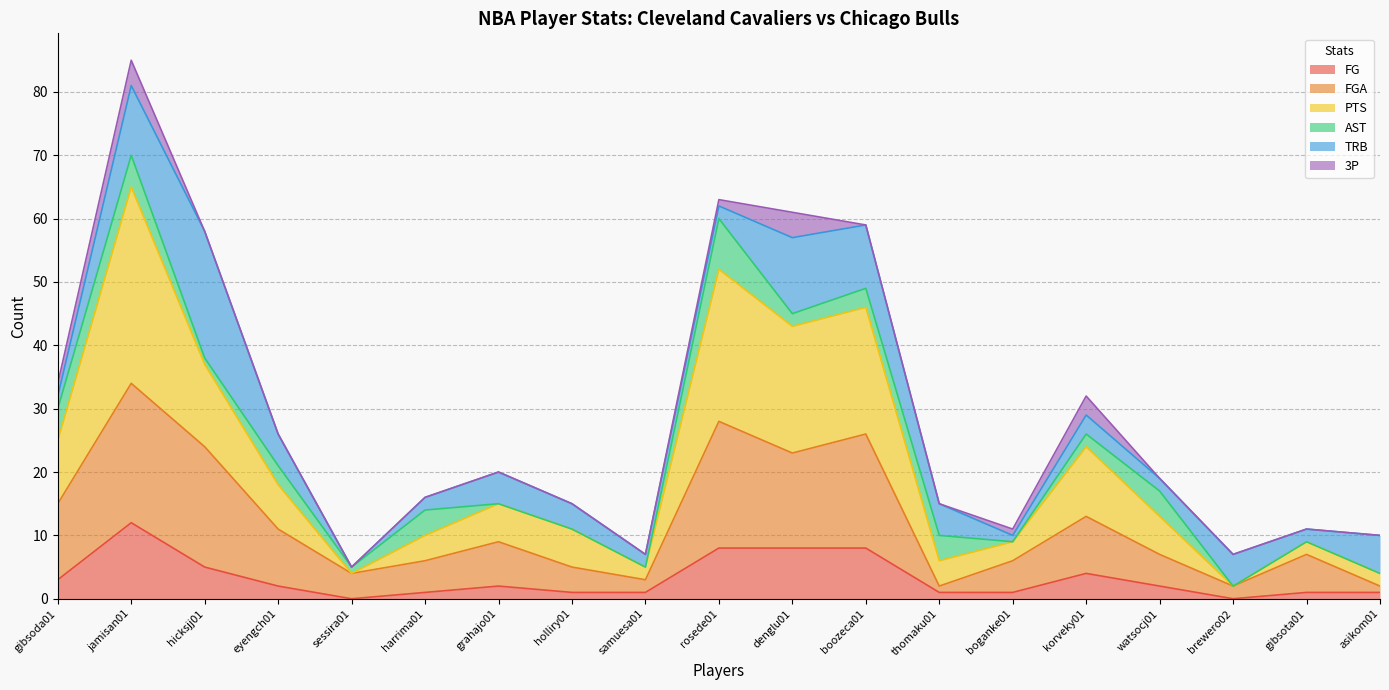

At which category is the sum across all series the highest?

jamisan01